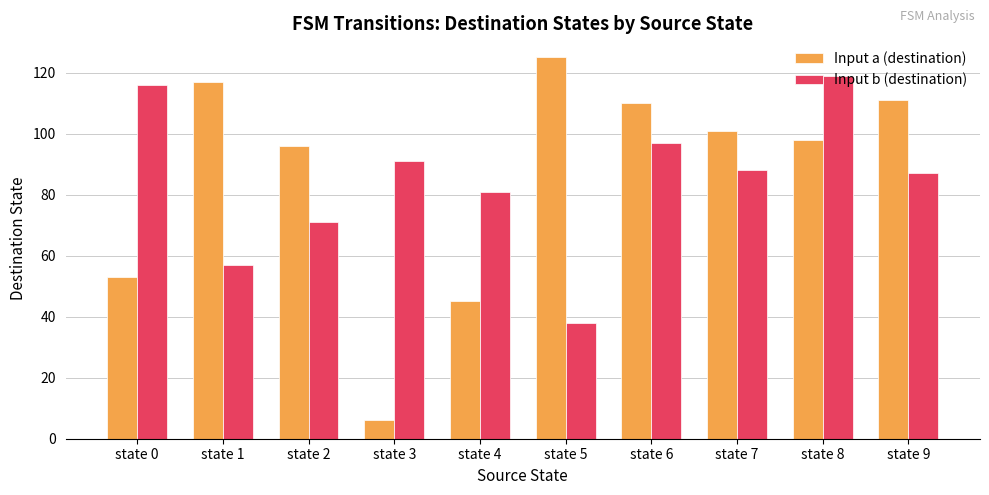

Are the bars horizontal?

No